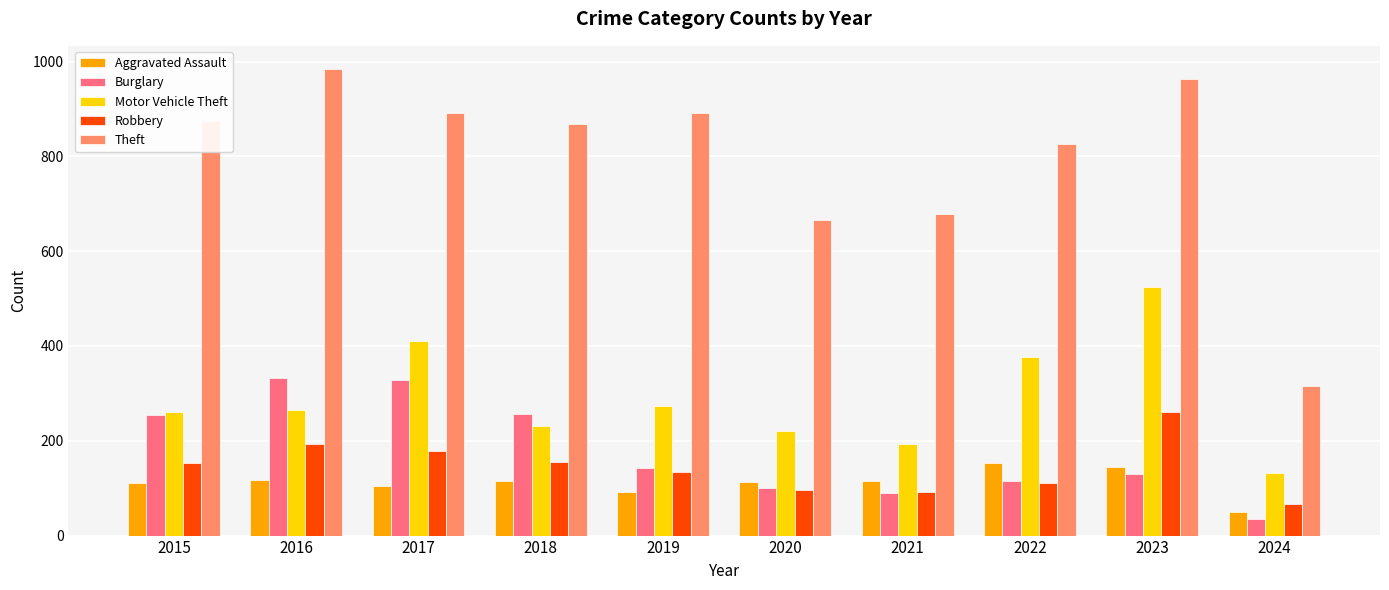

What value does the Theft series have at 2018, to the nearest 10?

870